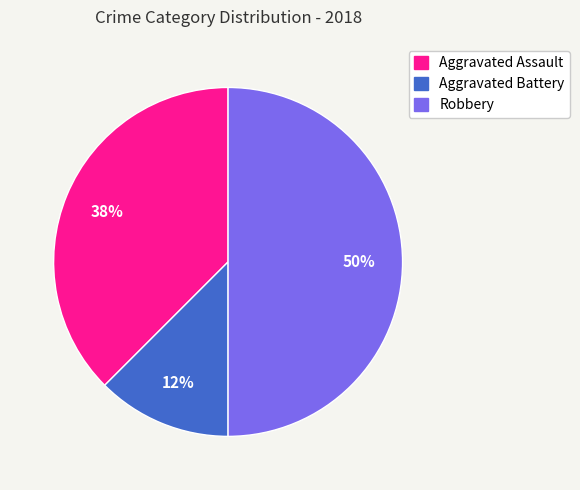

How many segments does this pie chart have?

3